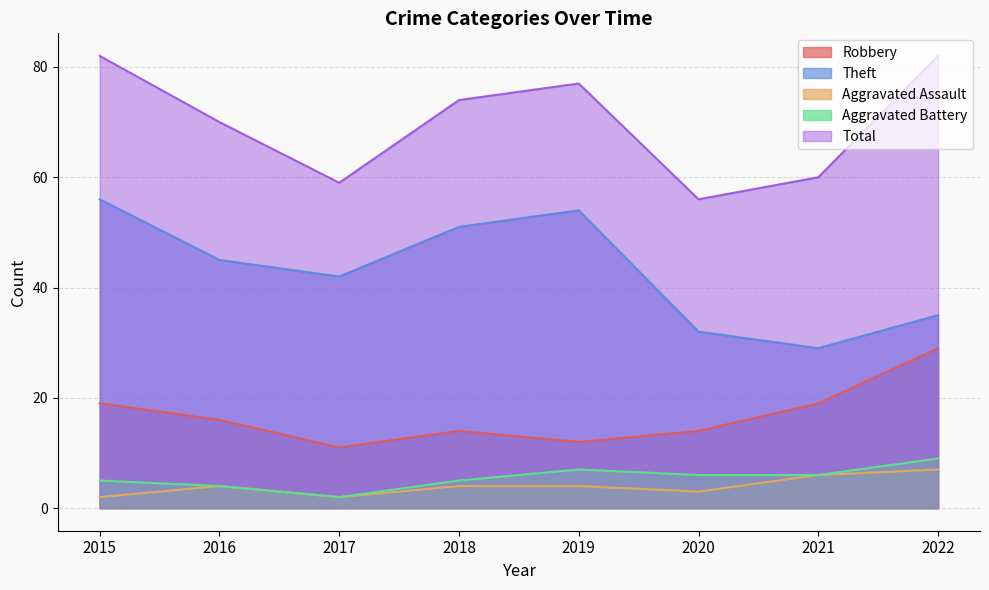

At which label does Theft reach its minimum?

2021